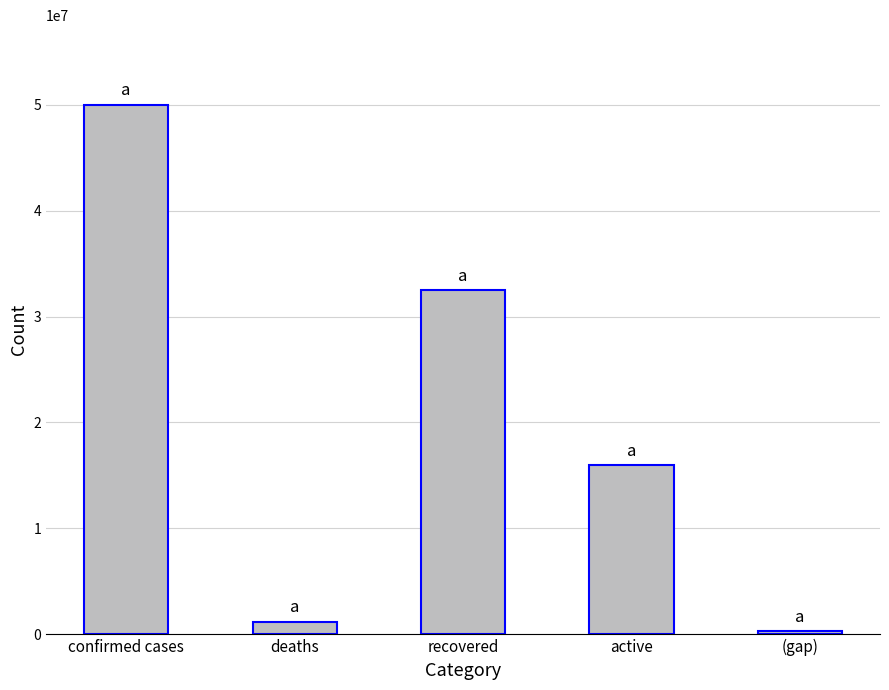

True or false: the data shows 25815400 at active.

False